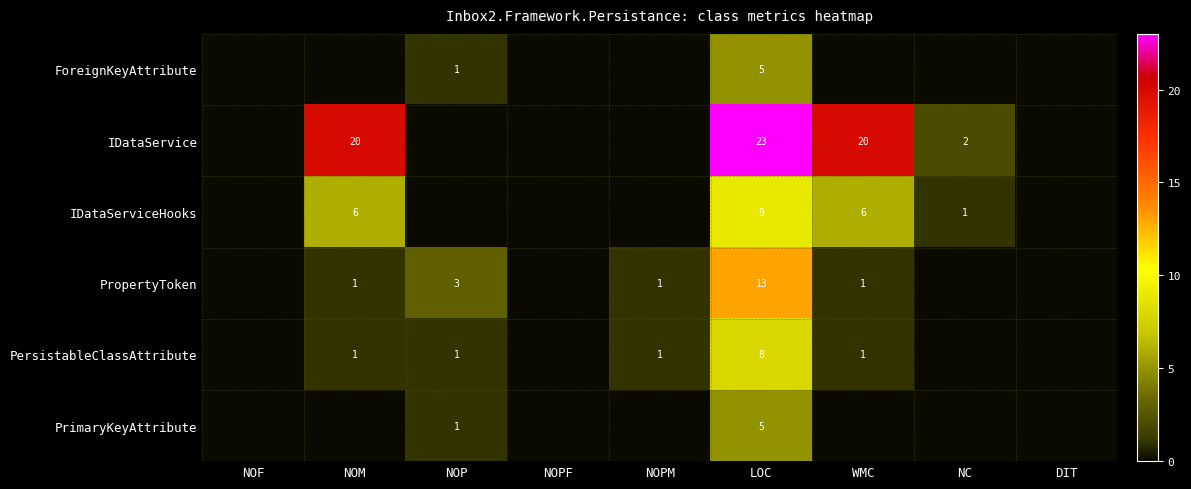

The value of IDataService at NOM is 20. True or false?

True